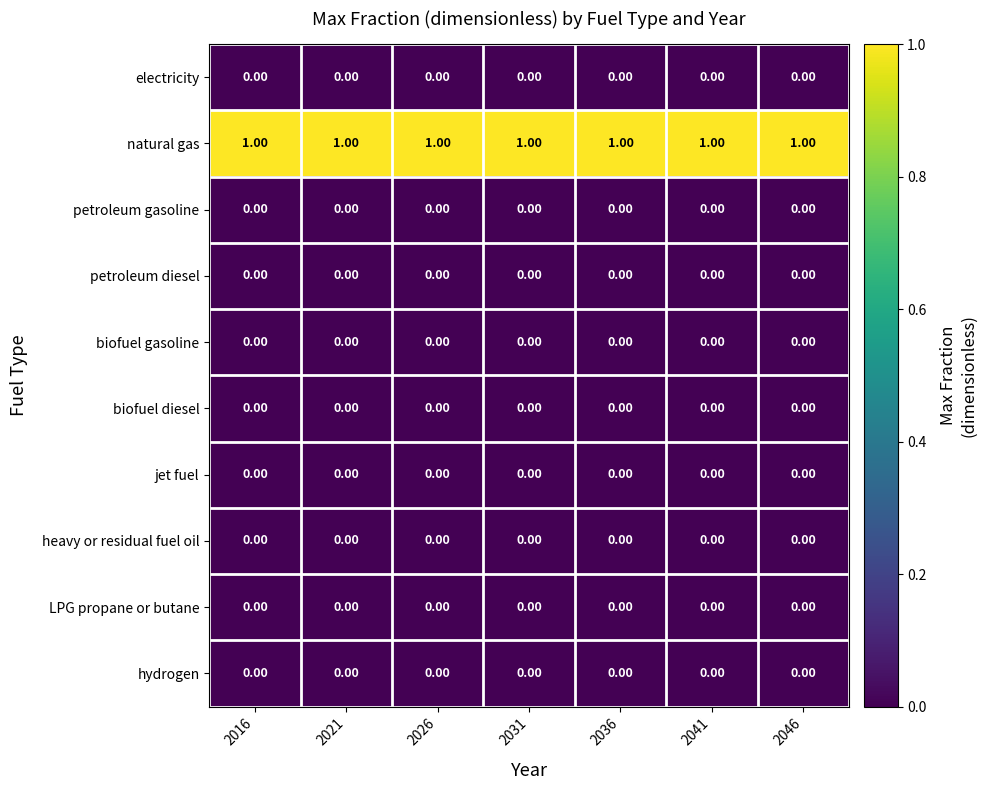

Which series has the largest total across all categories?

natural gas